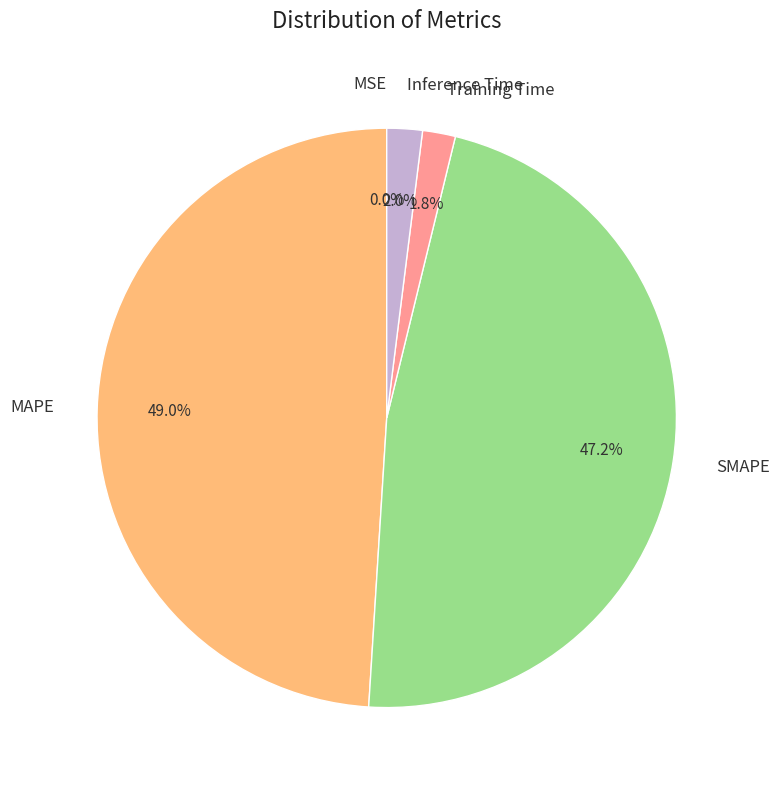

Is it true that SMAPE is 47% of the pie?

True